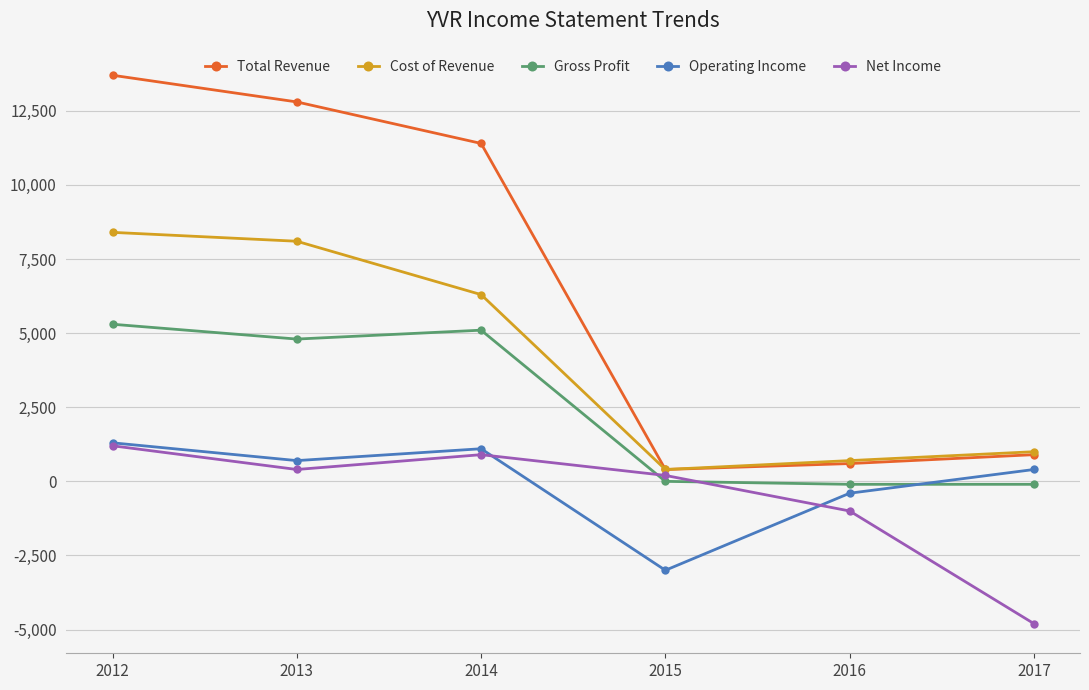

Between 2014 and 2015, which series saw the biggest shift?

Total Revenue